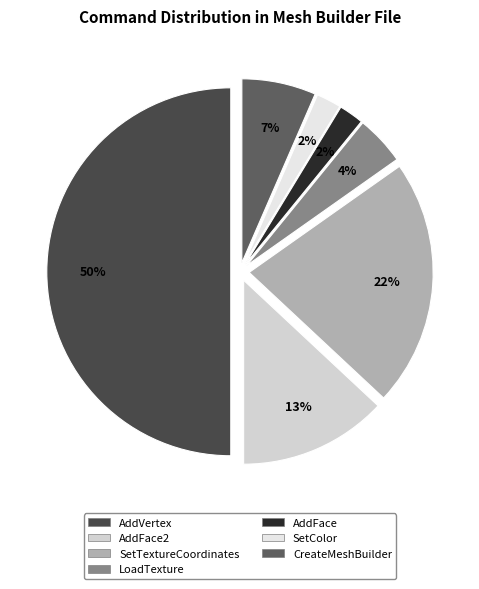

Is AddFace2 the majority of the pie?

No